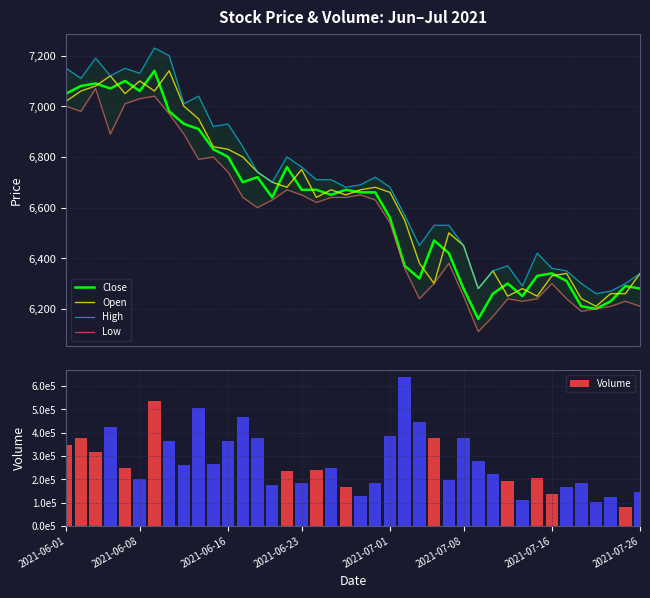

At 9, list the series in order from largest to smallest.

Volume, High, Open, Close, Low